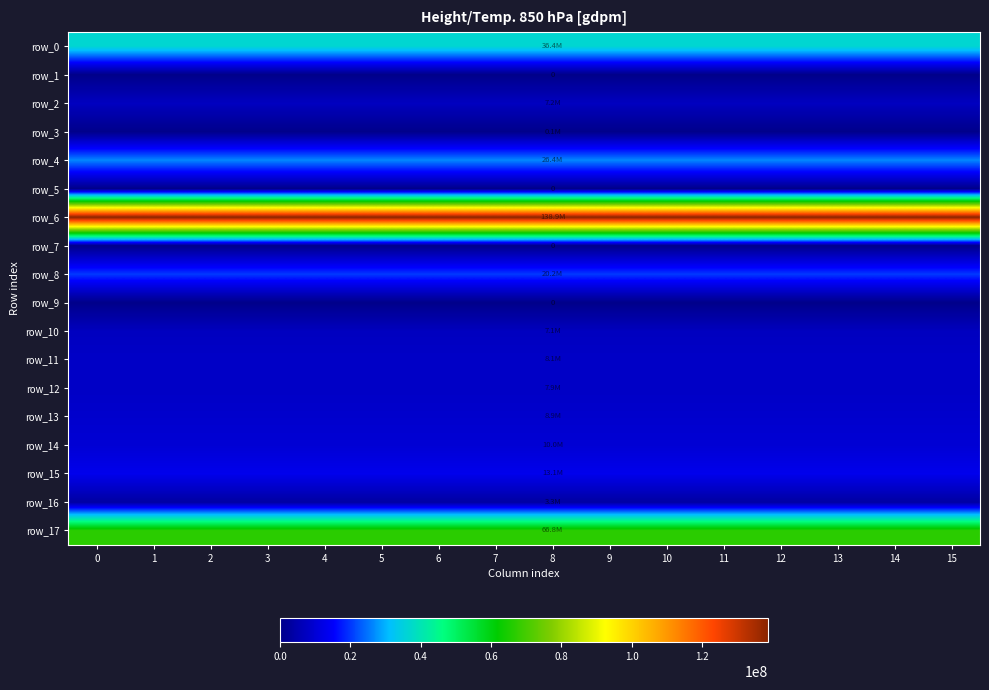

Rank the series at 0 from highest to lowest value.

row_6, row_17, row_0, row_4, row_8, row_15, row_14, row_13, row_11, row_12, row_2, row_10, row_16, row_3, row_1, row_5, row_7, row_9